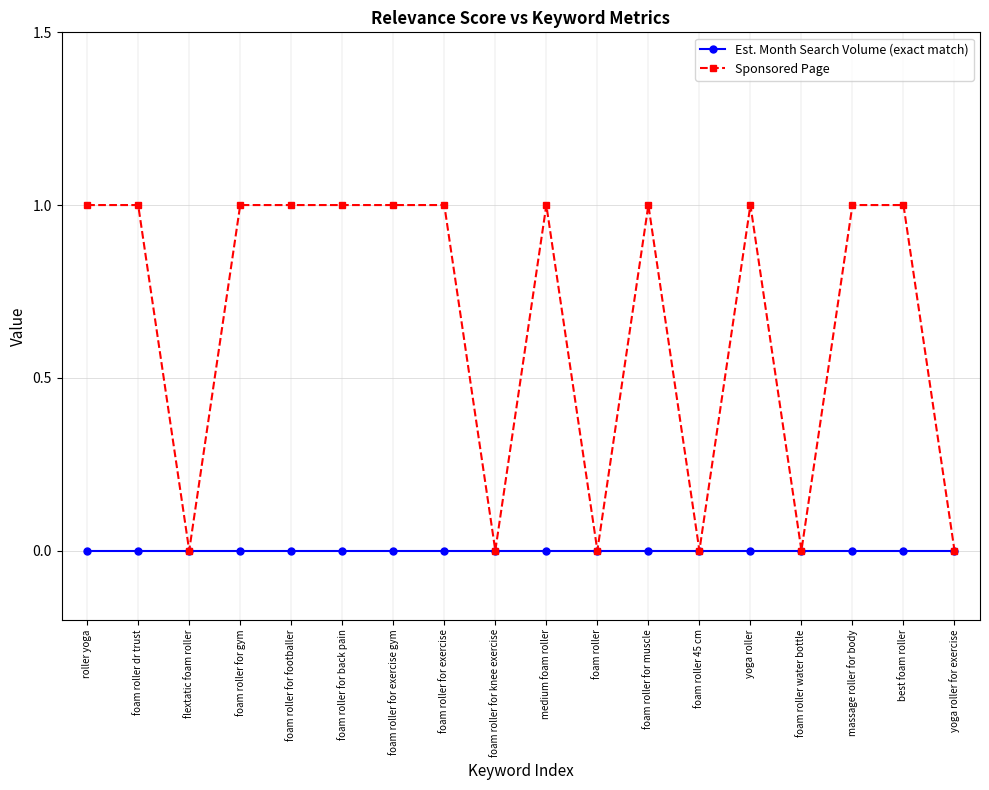

What position from the right is medium foam roller?

9